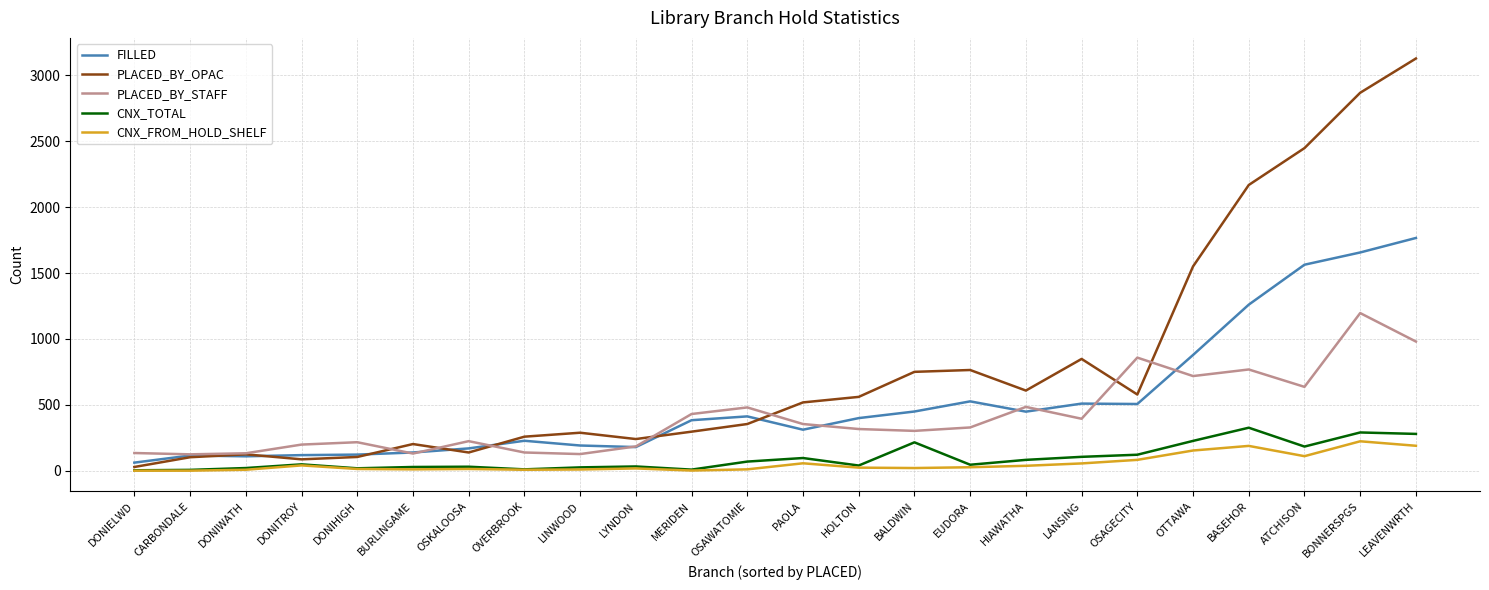

True or false: PLACED_BY_OPAC has a value of 3128 at LEAVENWRTH.

True